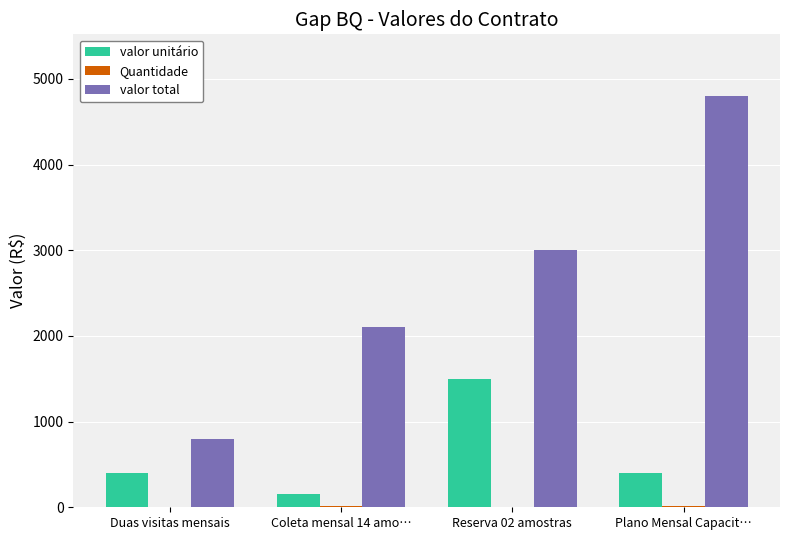

Which series has the largest total across all categories?

valor total